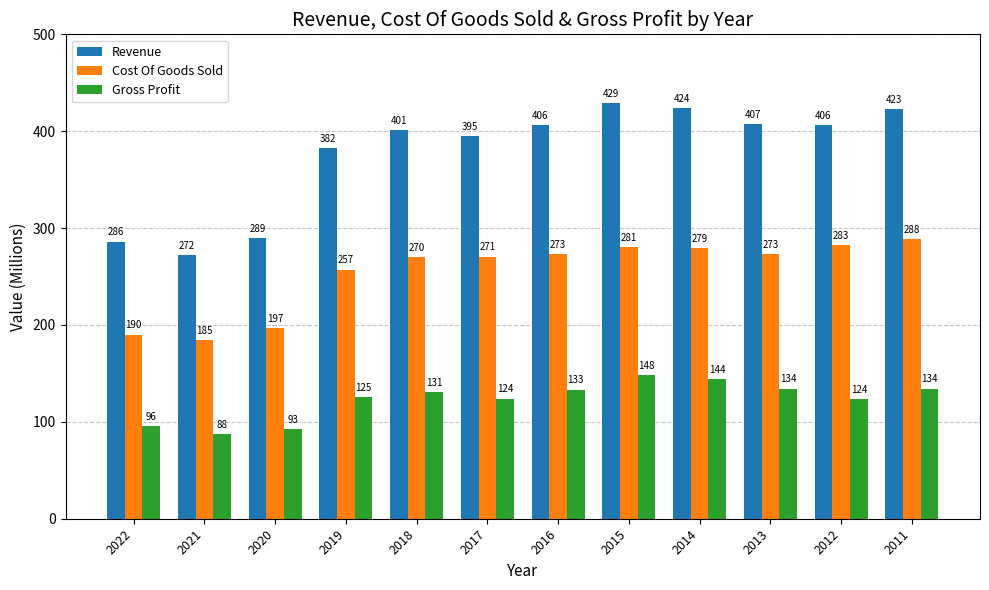

Which series has the widest spread of values?

Revenue